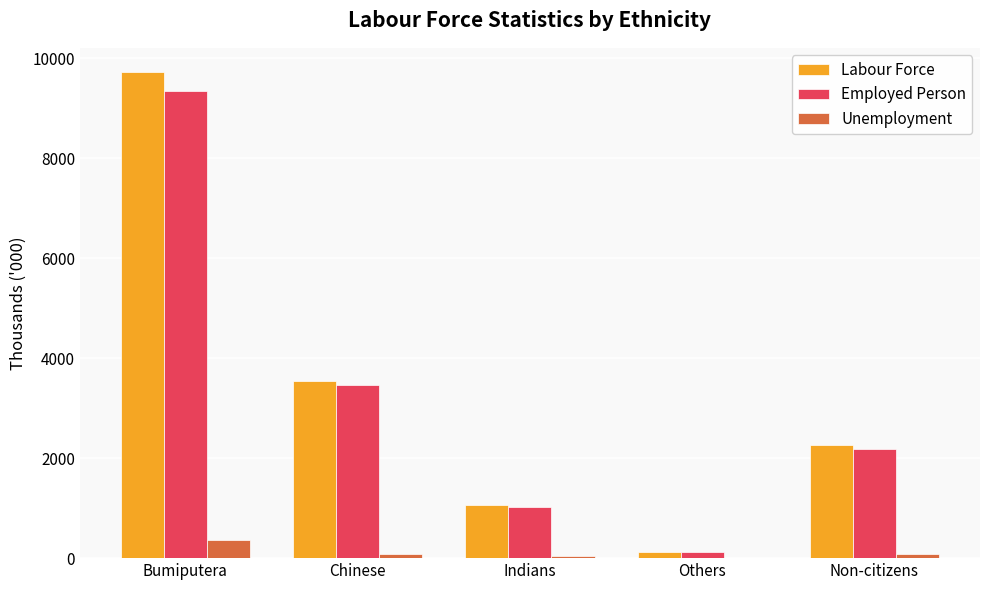

What is the total value across all series at Chinese?

7098.2